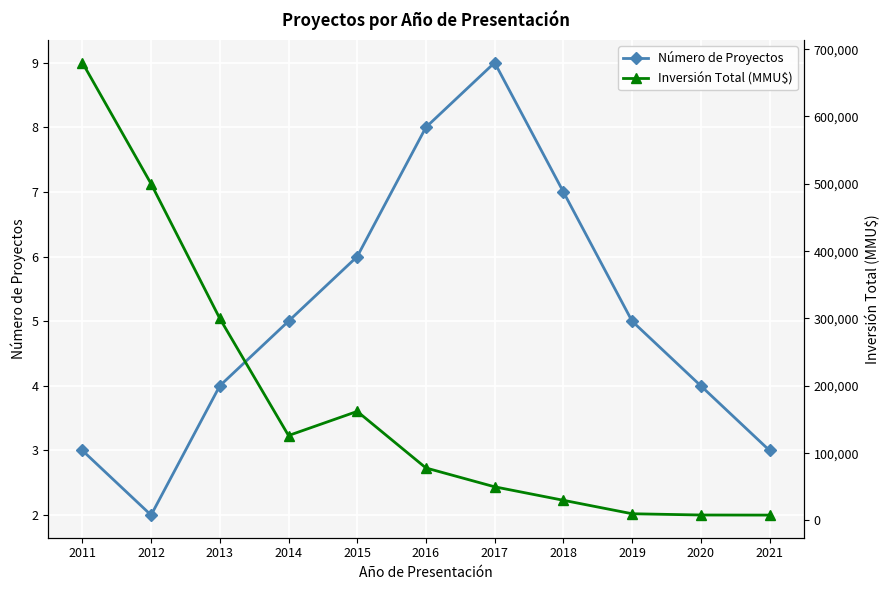

How many distinct data groups are displayed?

2